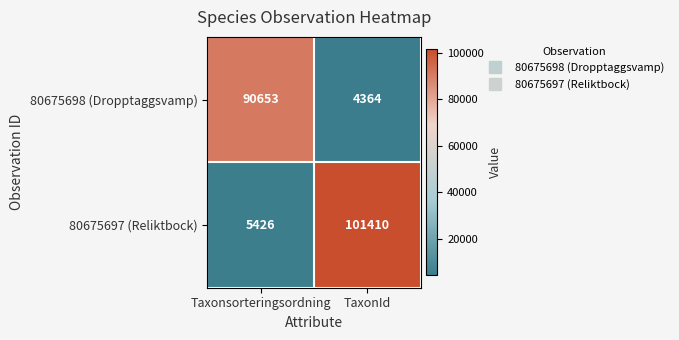

List the series in order of their overall mean, highest first.

80675697 (Reliktbock), 80675698 (Dropptaggsvamp)